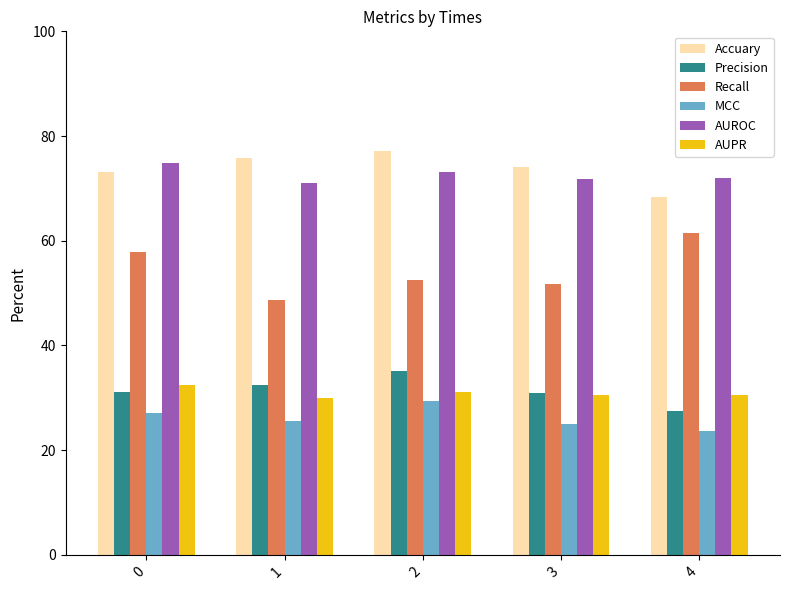

Which category has the lowest value in the Accuary series?

4